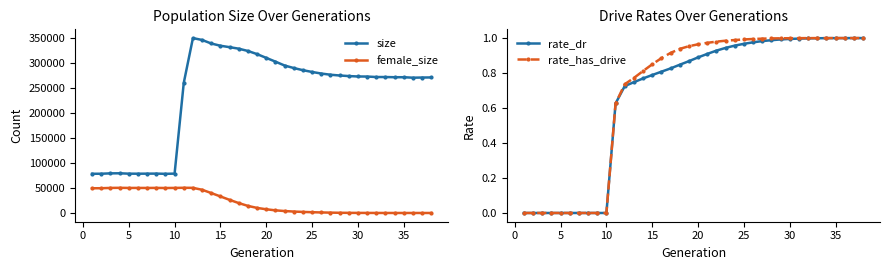

Which series has the largest total across all categories?

size